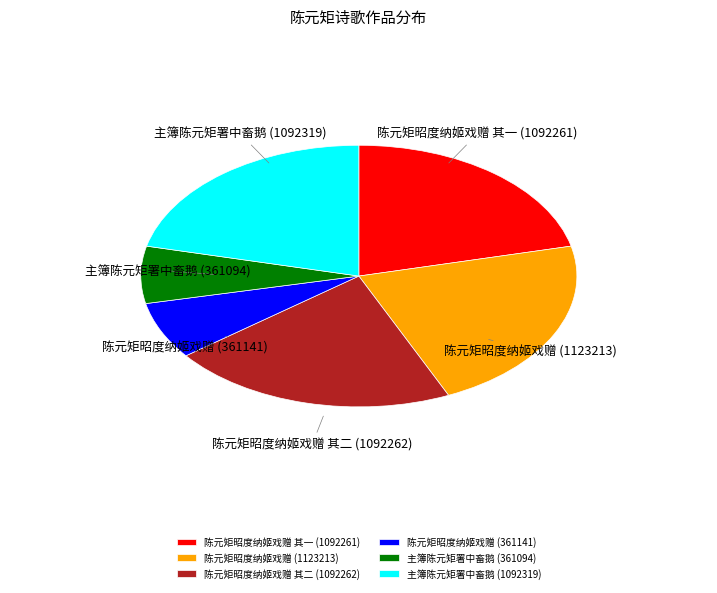

Does 陈元矩昭度纳姬戏赠 (1123213) represent more than half of the total?

No